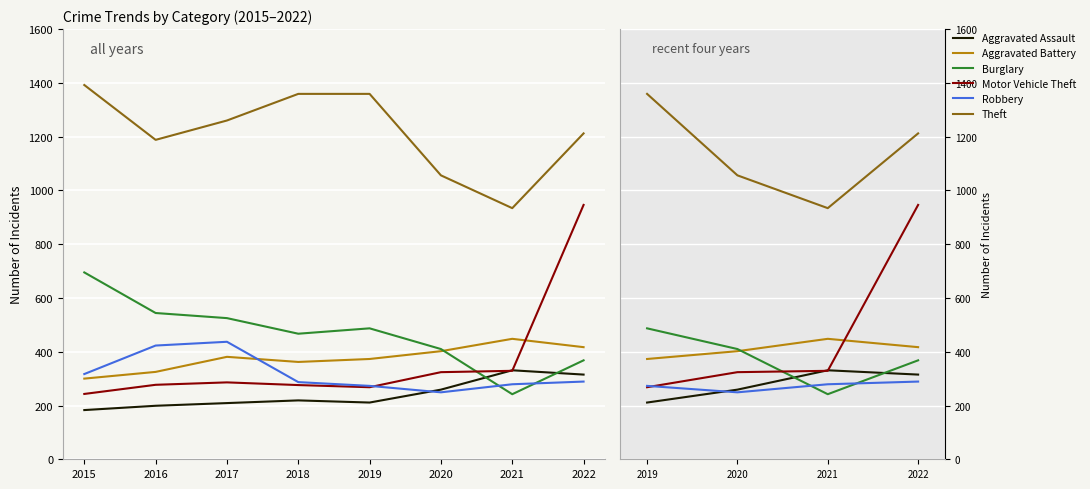

Count the number of data series in this chart.

6